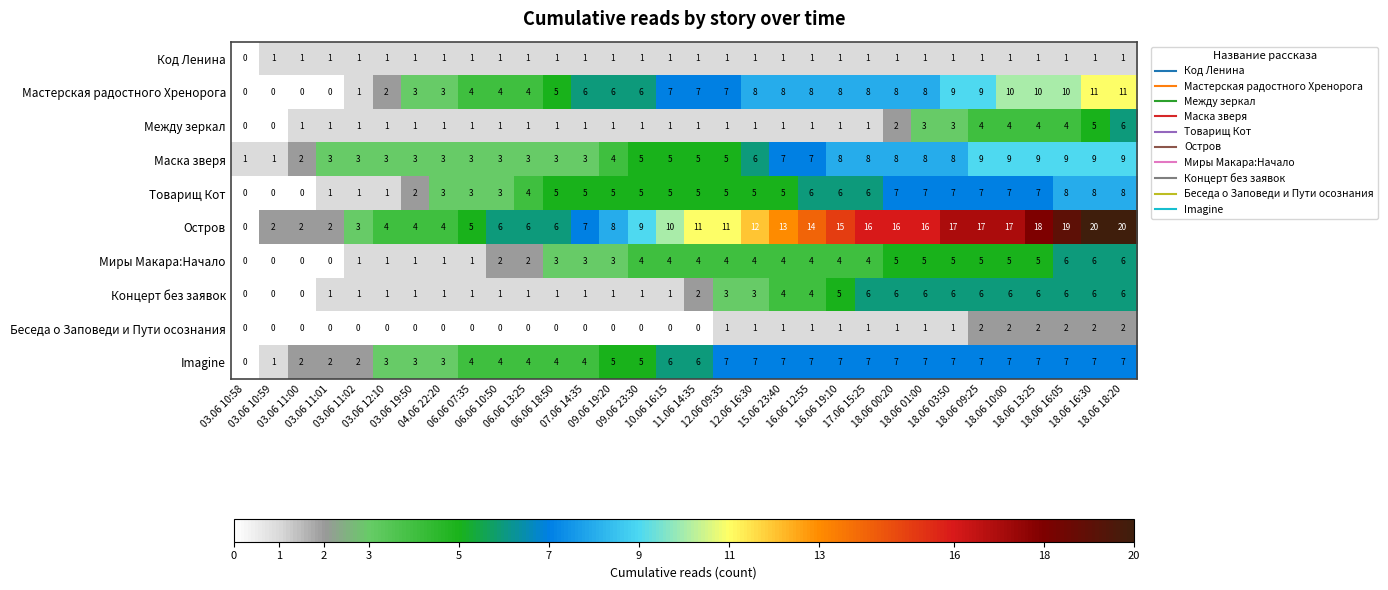

What is the greatest value displayed?

20